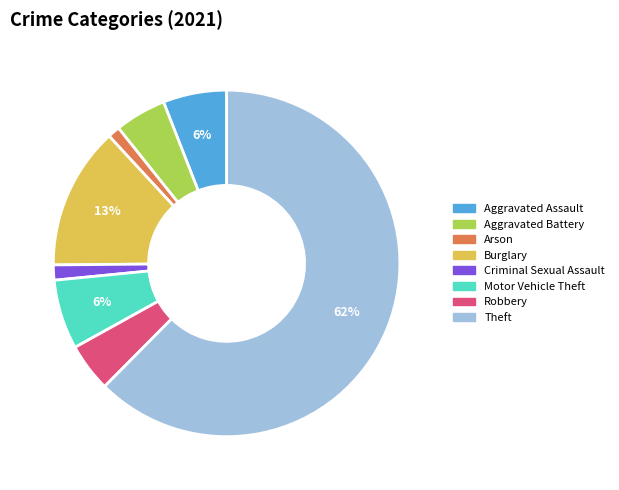

The Motor Vehicle Theft slice represents 6% of the pie. True or false?

True